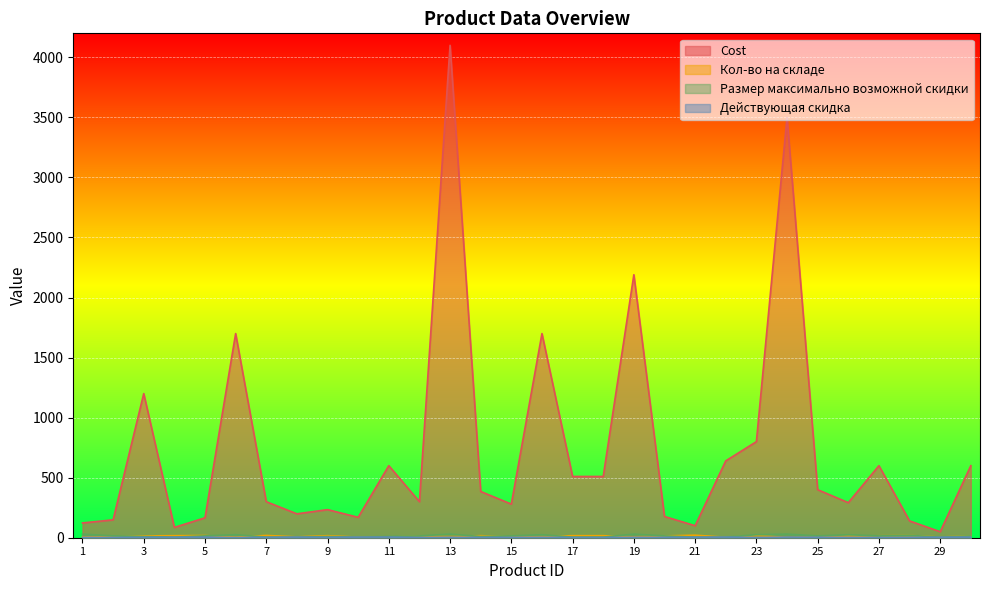

Count the number of data series in this chart.

4